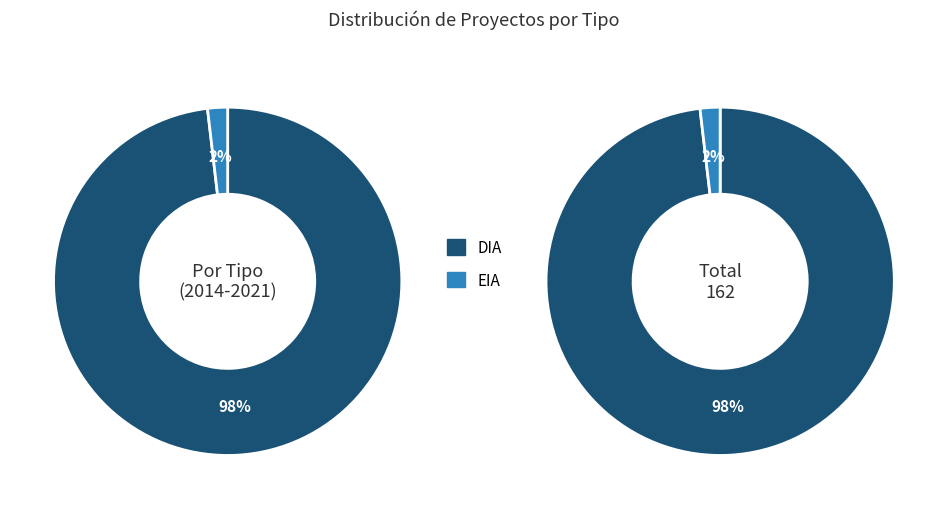

Is there any slice that represents more than half of the pie?

Yes